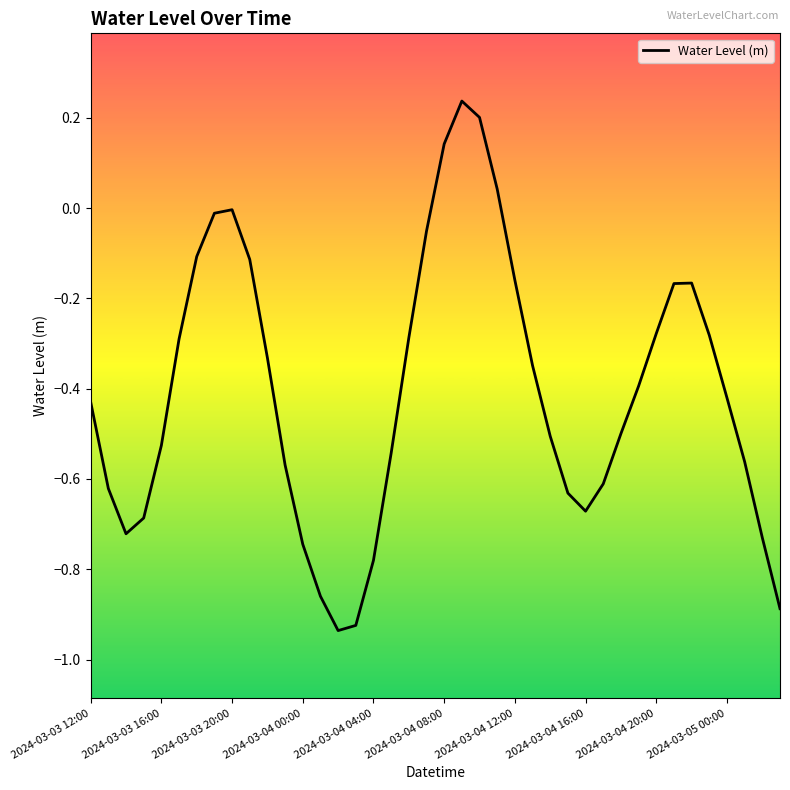

What is the average value?

-0.4